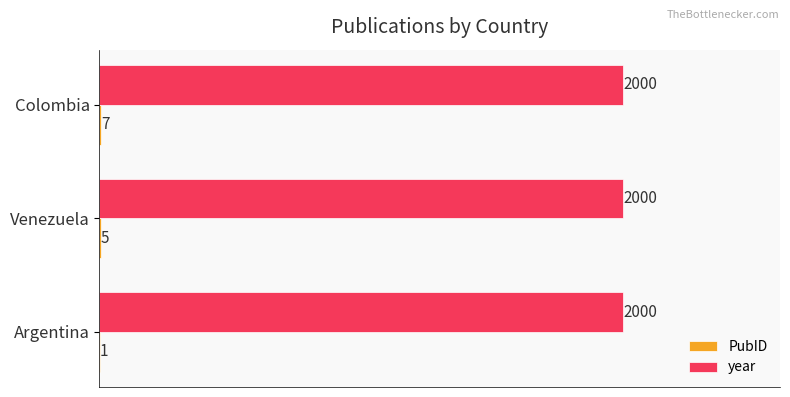

The year series shows 2000 at Argentina. True or false?

True